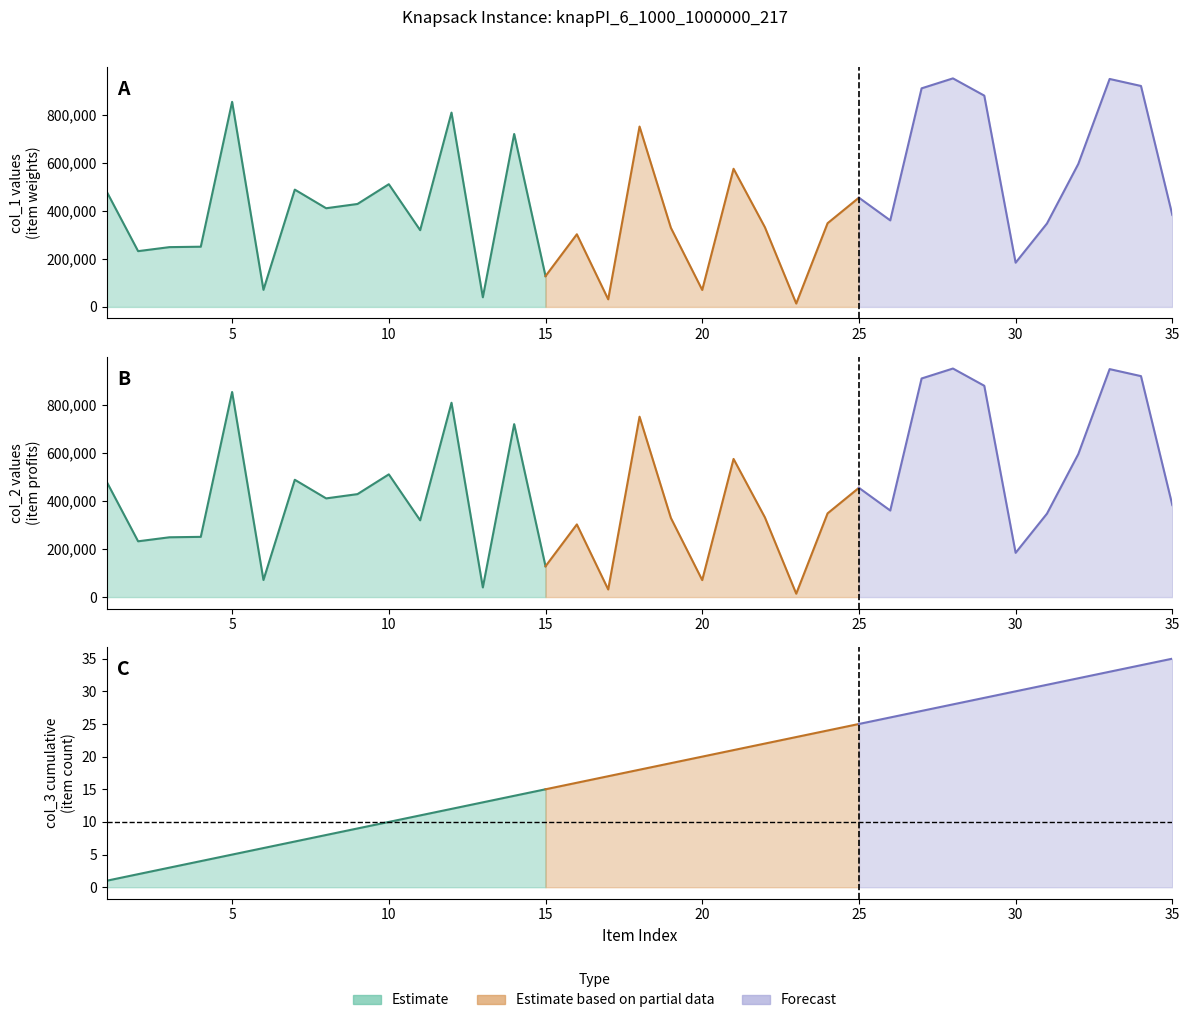

The col_1 series shows 360087 at 26. True or false?

True